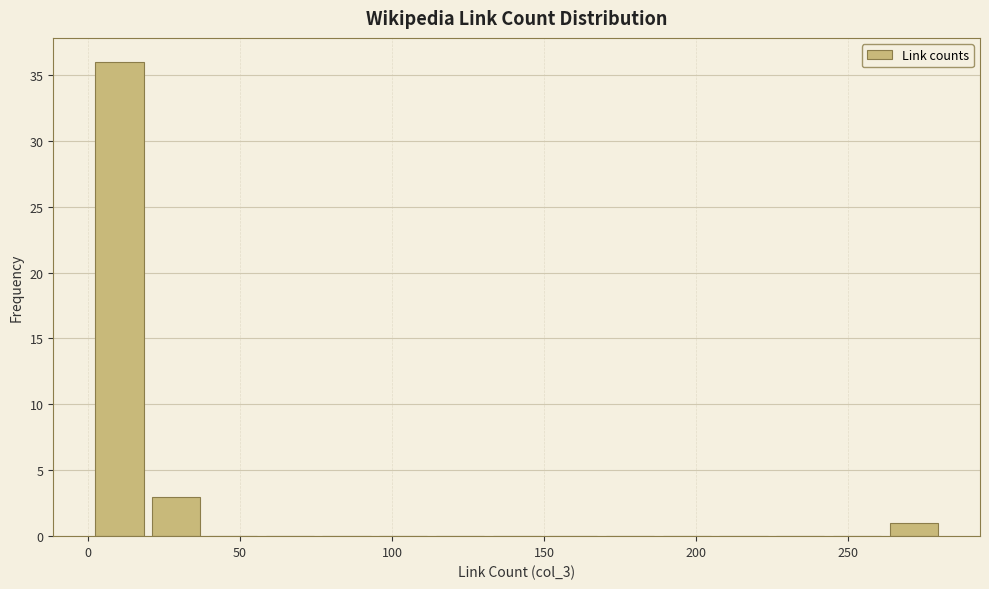

Read against the x-axis, roughly where is the centre of the tallest bar?

10